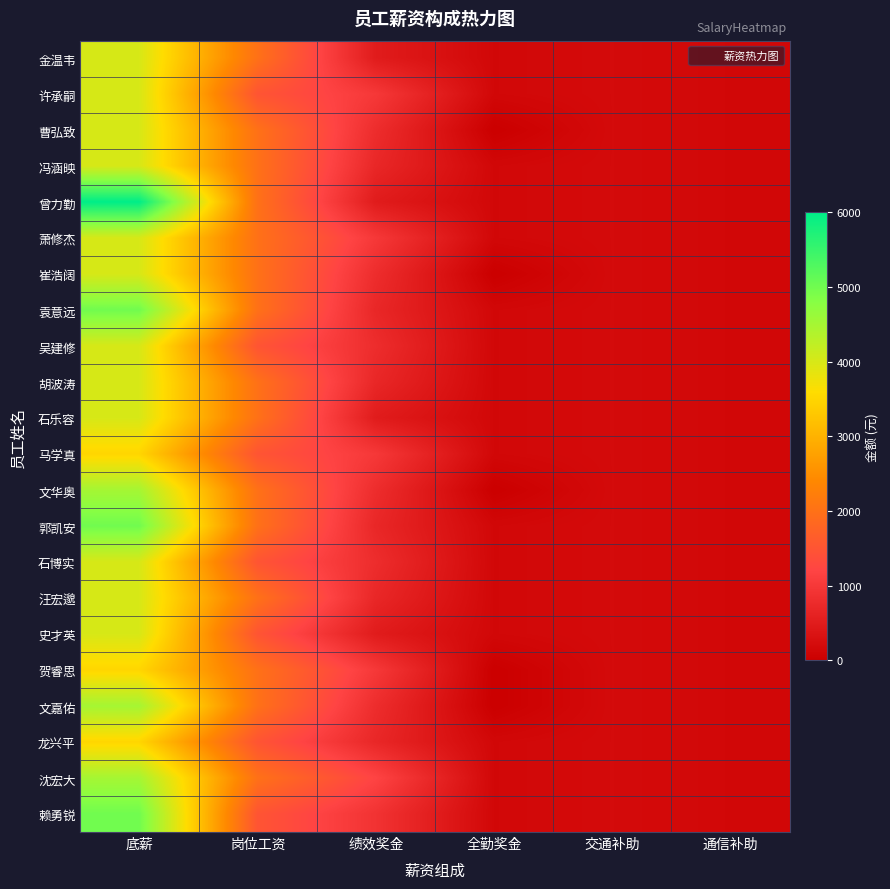

At which category does the chart reach its peak across all series?

底薪